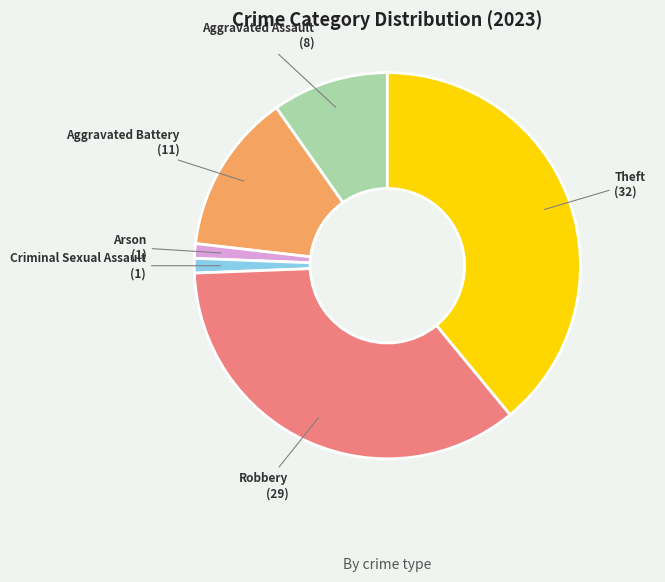

Is there any slice that represents more than half of the pie?

No